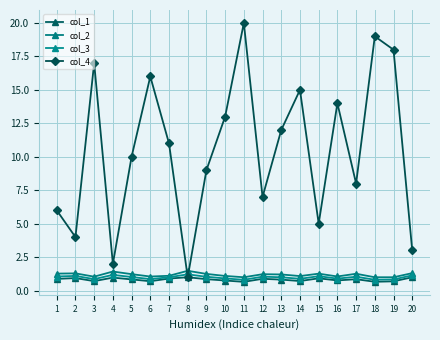

Which has a higher value, 2 or 13?

2